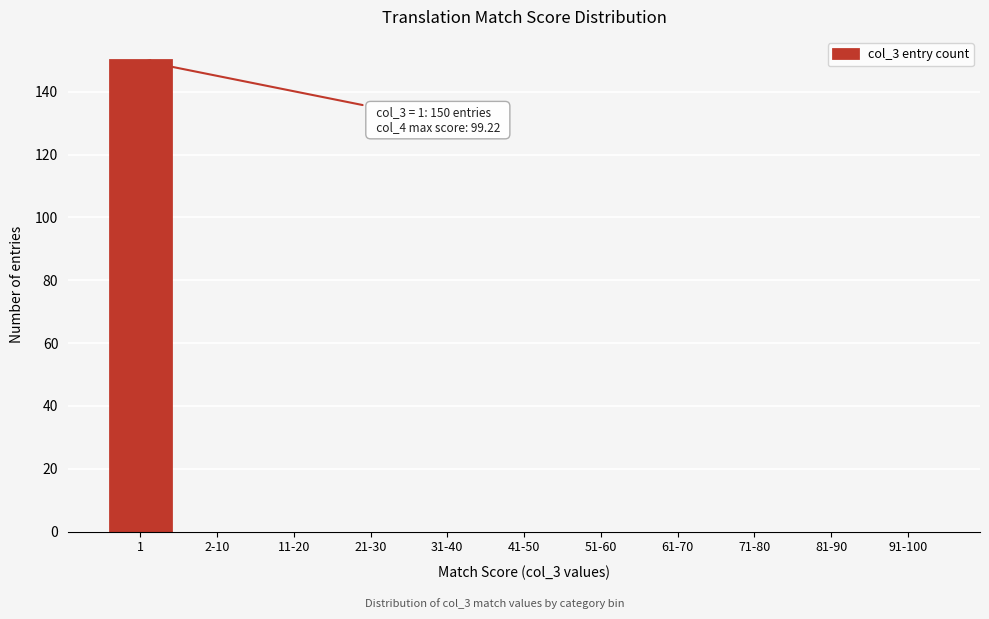

Reading left to right, what are all the values shown in this chart?

1=150	2-10=0	11-20=0	21-30=0	31-40=0	41-50=0	51-60=0	61-70=0	71-80=0	81-90=0	91-100=0